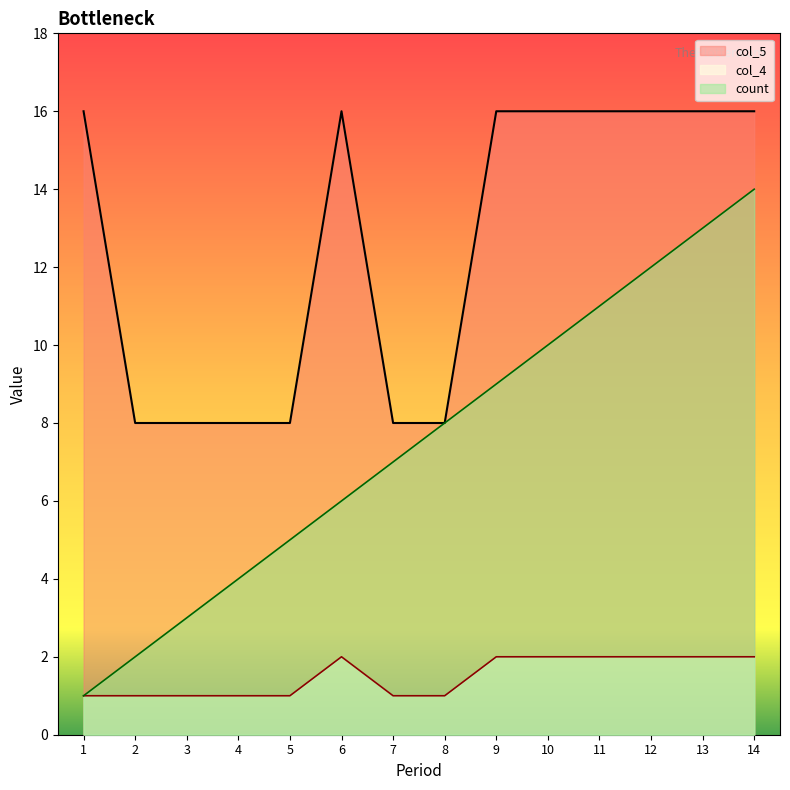

Rank the series by their maximum value, from lowest to highest.

col_4, count, col_5